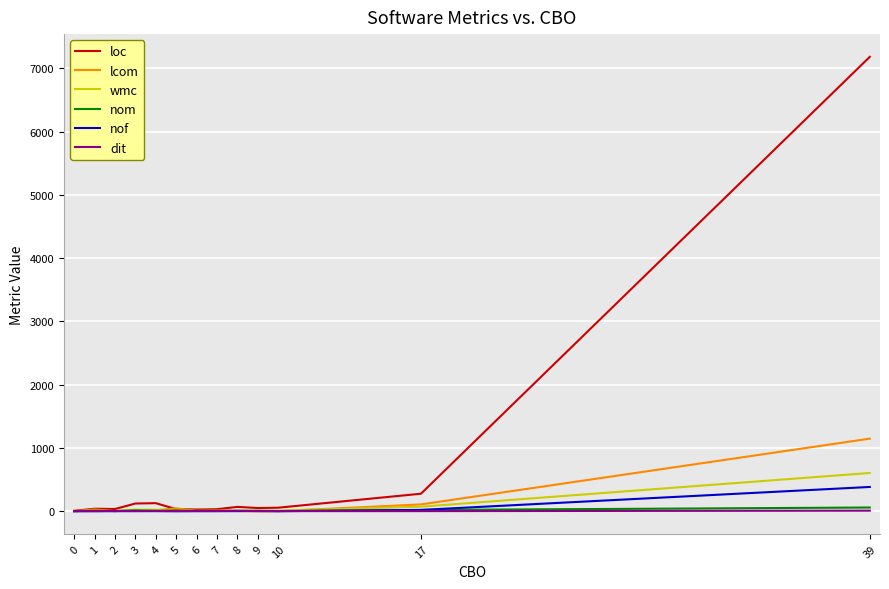

At which category is the sum across all series the highest?

39